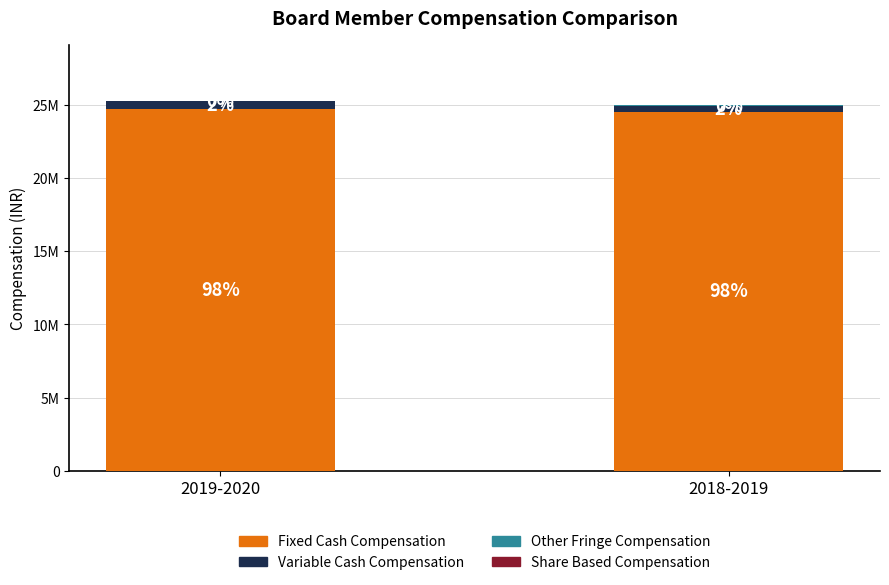

Are the bars horizontal?

No